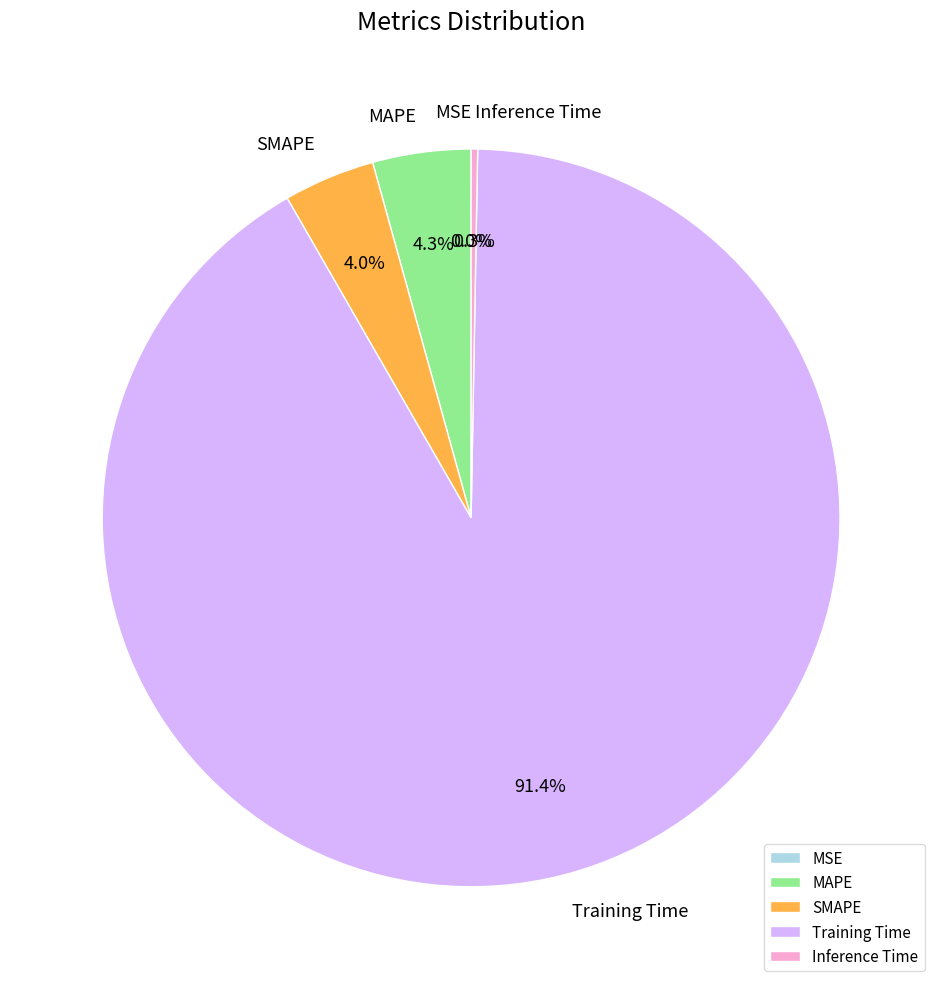

Does Training Time represent more than half of the total?

Yes